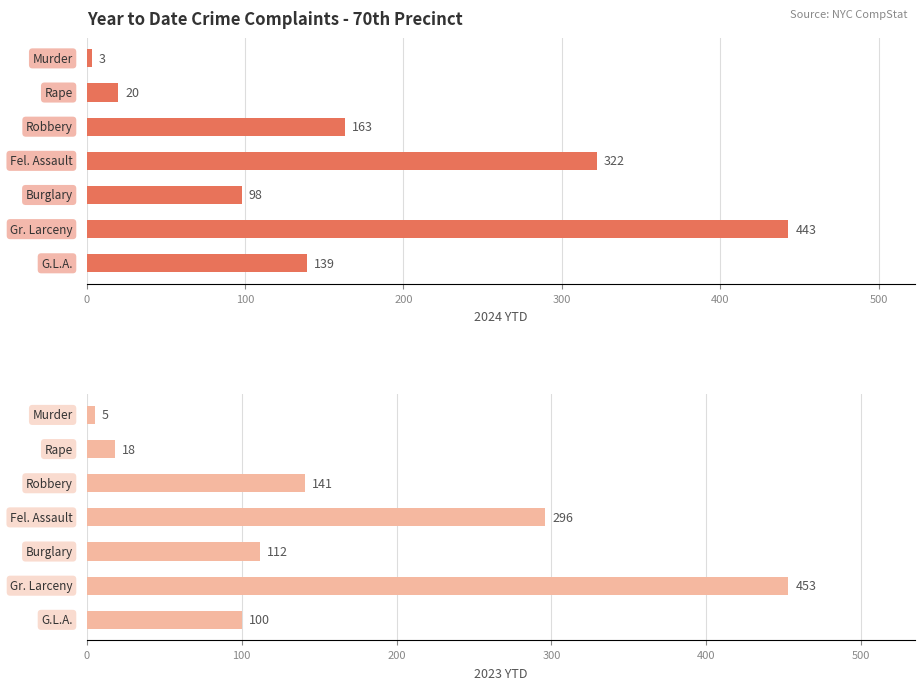

At 600, list the series in order from largest to smallest.

2024 YTD, 2023 YTD